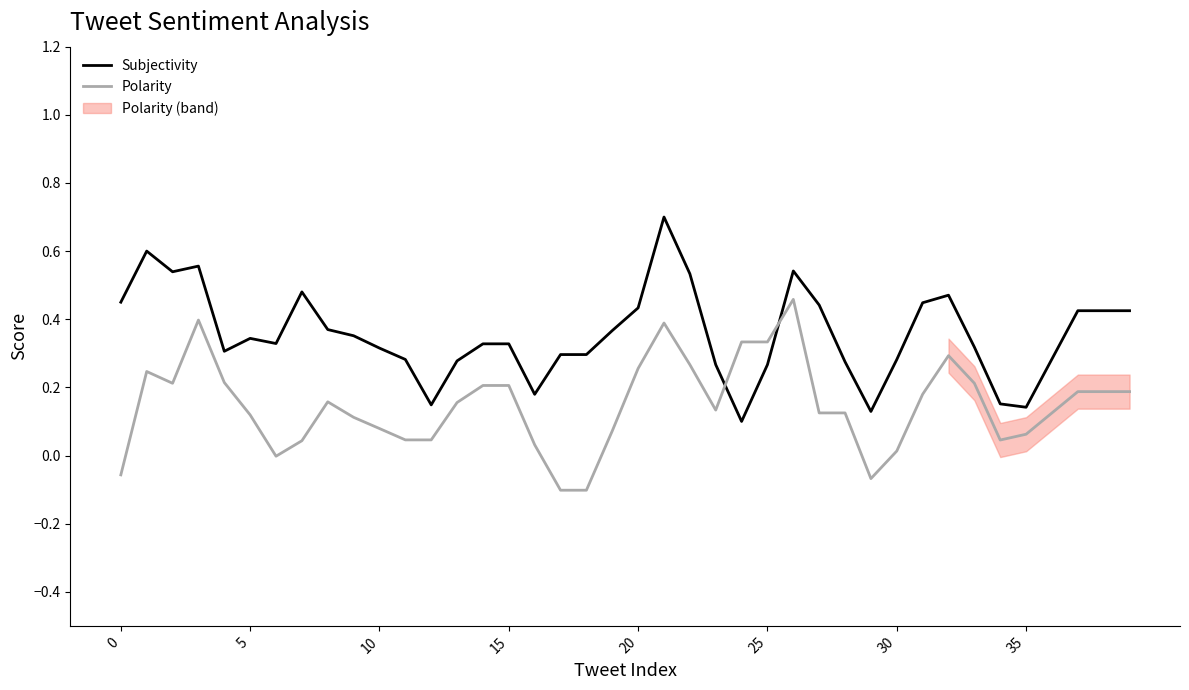

At which label does Subjectivity reach its peak?

21